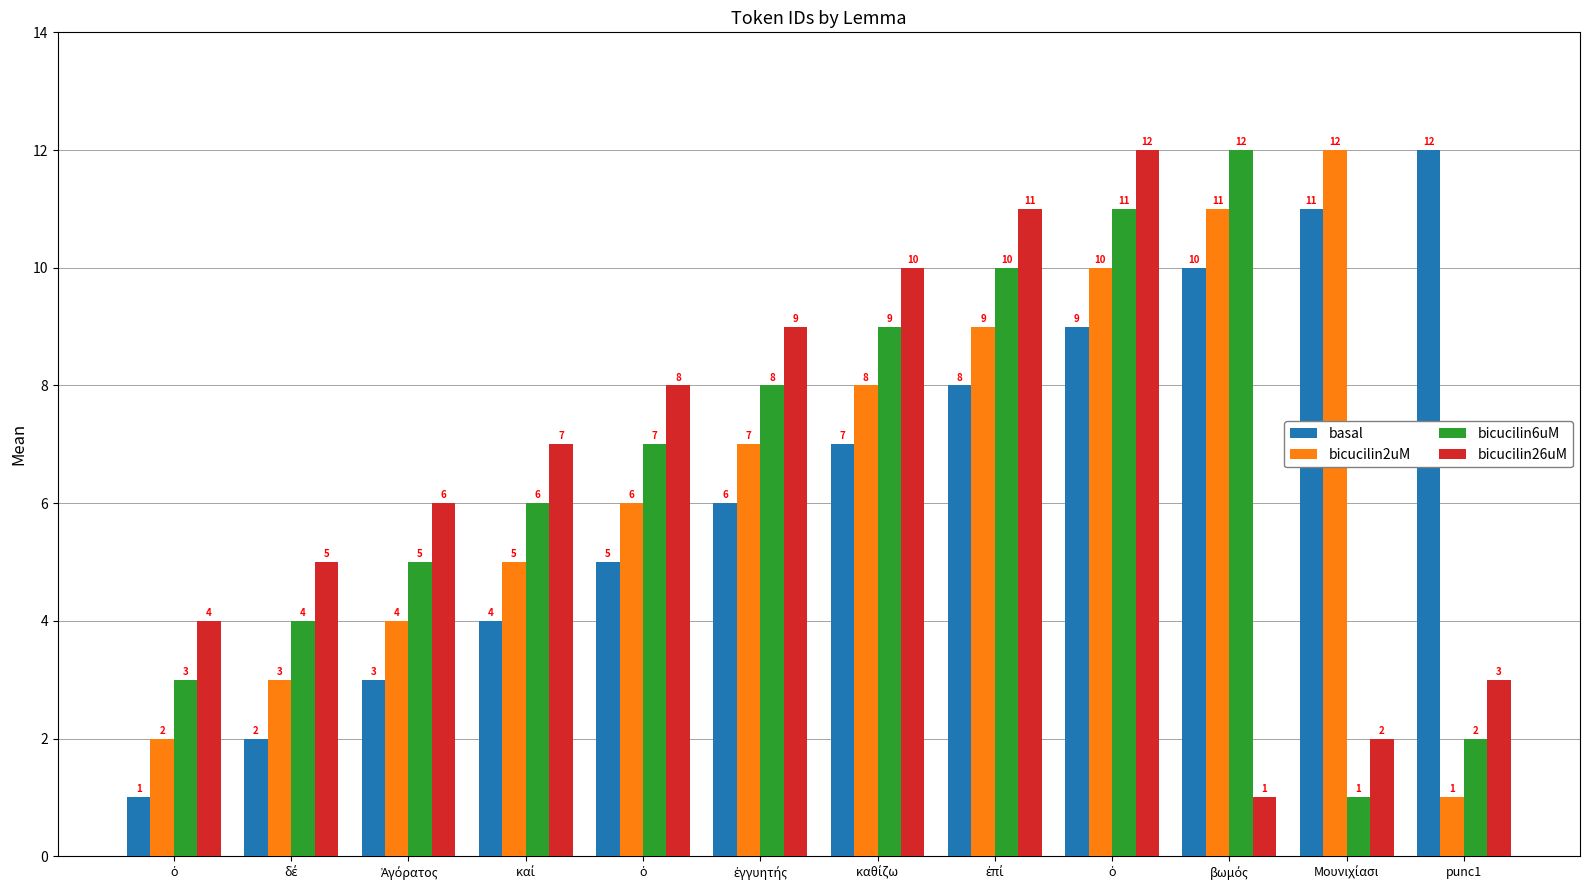

How many bars are there in each group?

4